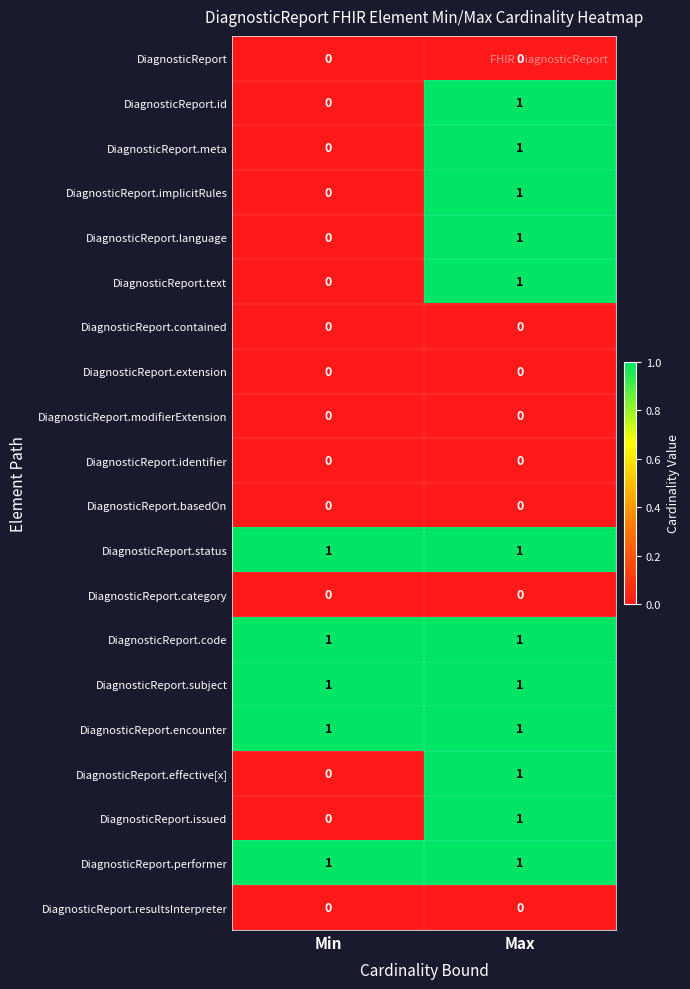

True or false: DiagnosticReport.text has a value of 0 at Min.

True